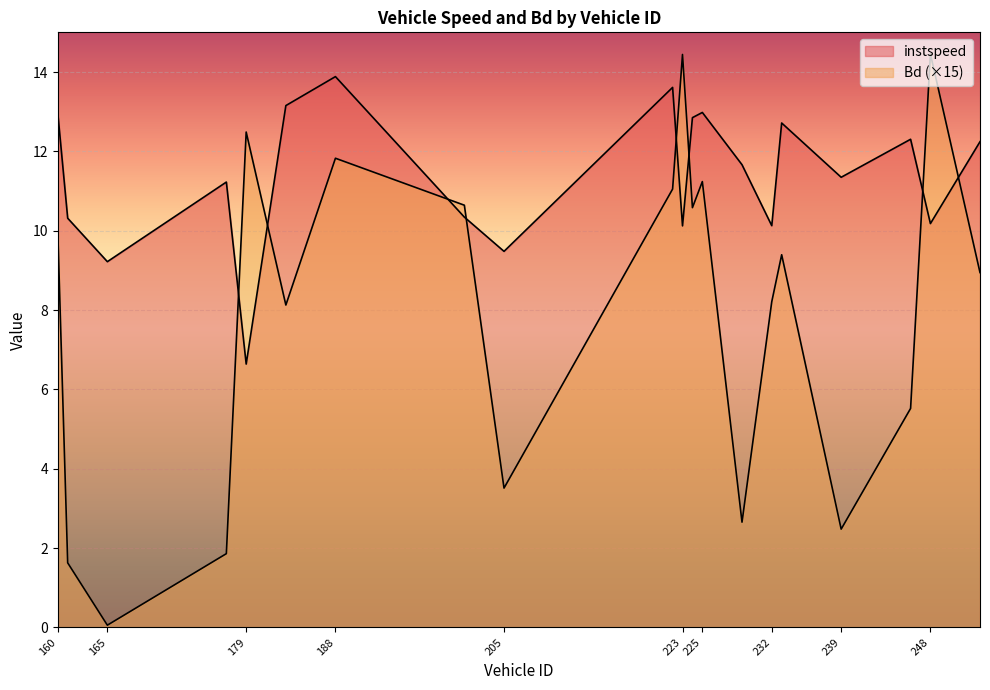

What is the greatest value displayed?

14.5